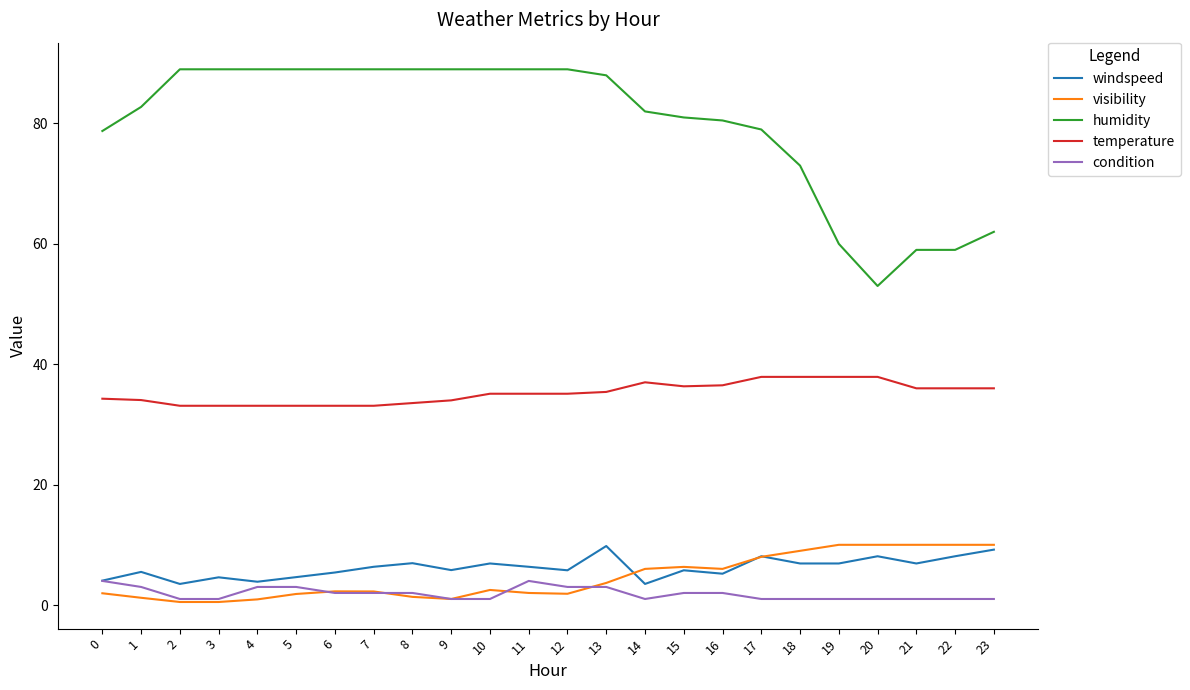

What is the minimum value shown in the chart?

0.5